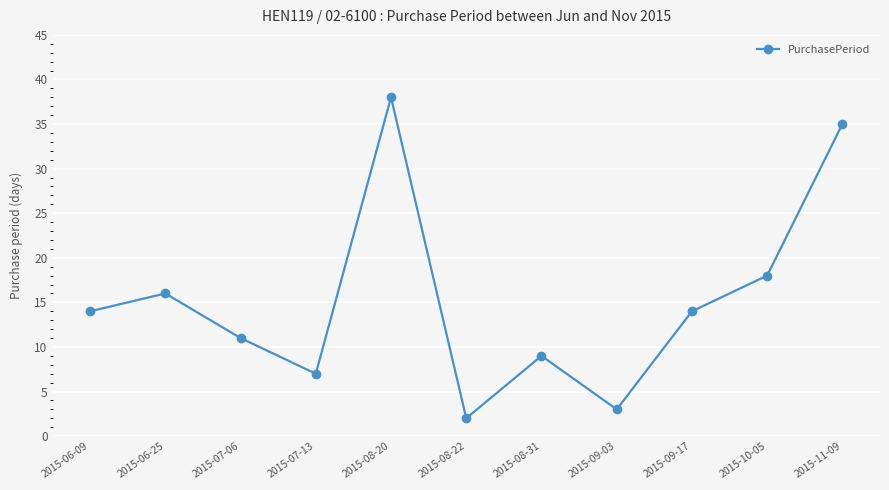

Where is the first local minimum?

2015-07-13